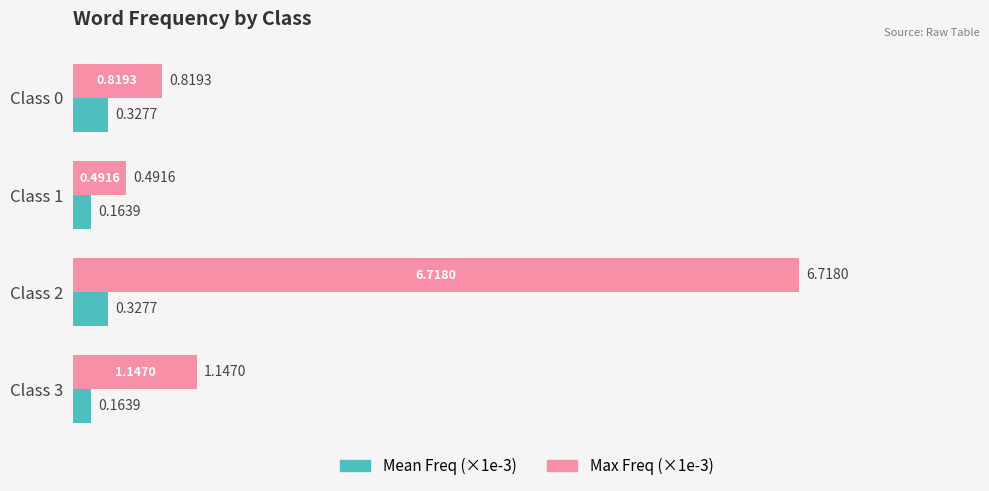

What is the total value across all series at Class 1?

0.7